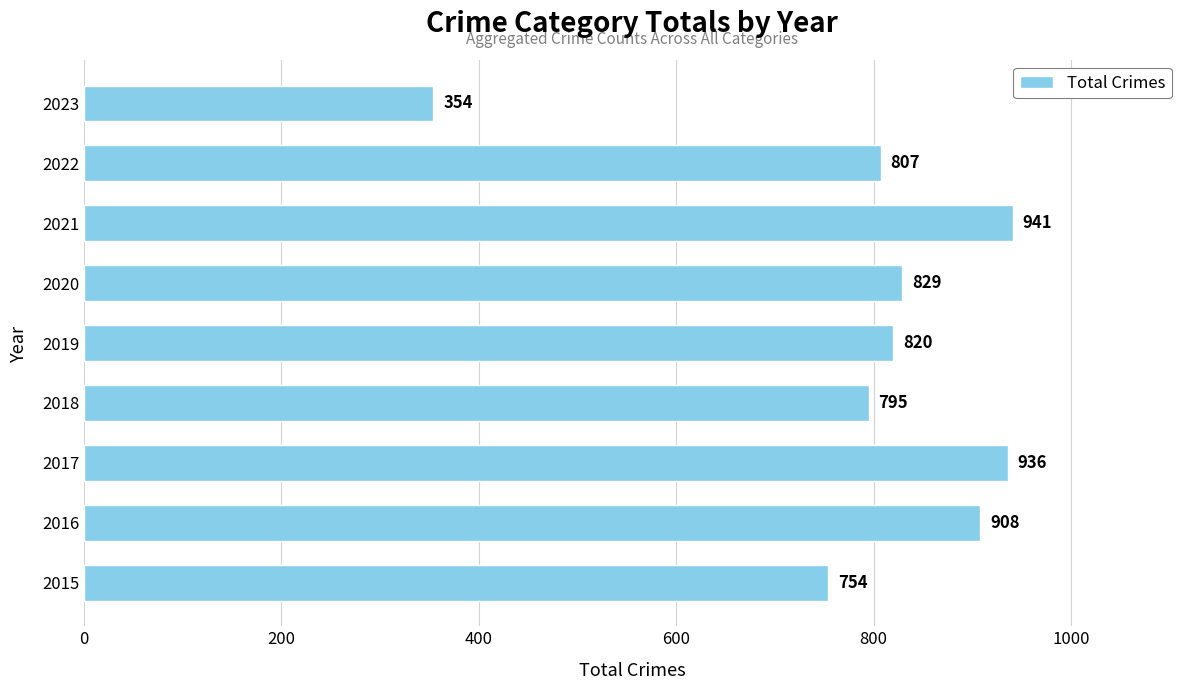

Reading bottom to top, what are all the values shown in this chart?

2015=754	2016=908	2017=936	2018=795	2019=820	2020=829	2021=941	2022=807	2023=354